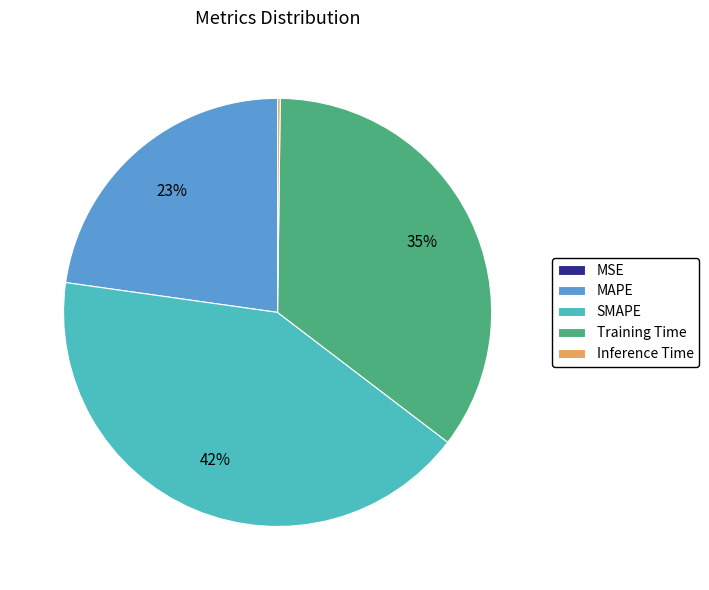

To the nearest percent, what is the difference between the largest and smallest slice percentages?

42%